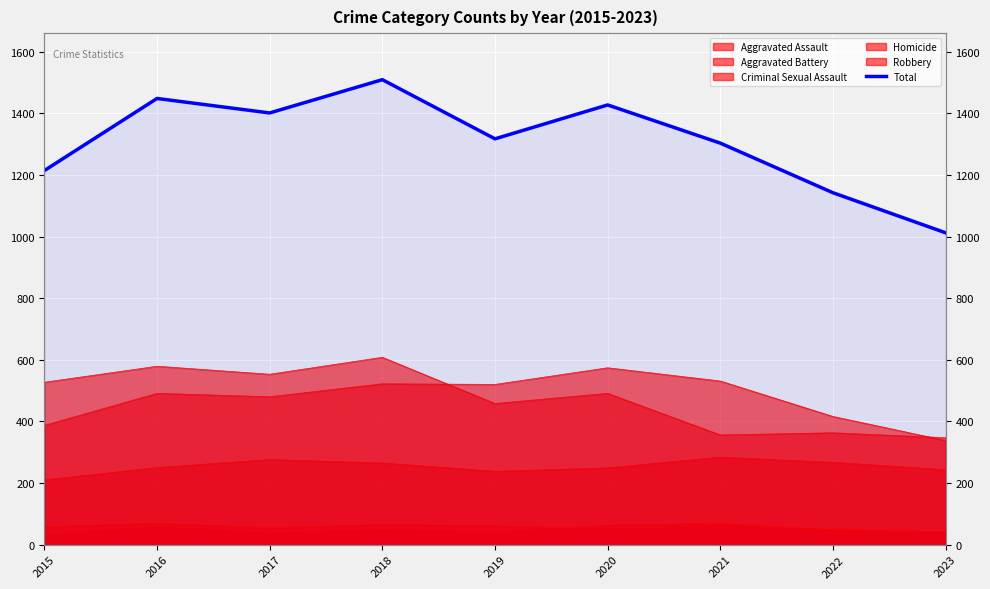

Approximately how many times larger is the value at 2019 compared to 2015?

1.1